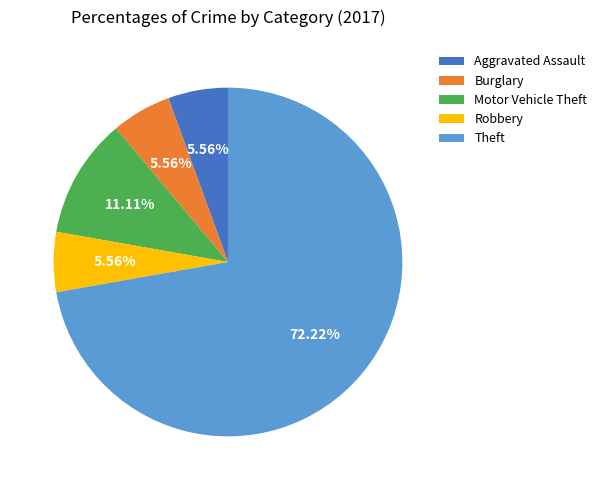

Between Burglary and Motor Vehicle Theft, which is larger?

Motor Vehicle Theft